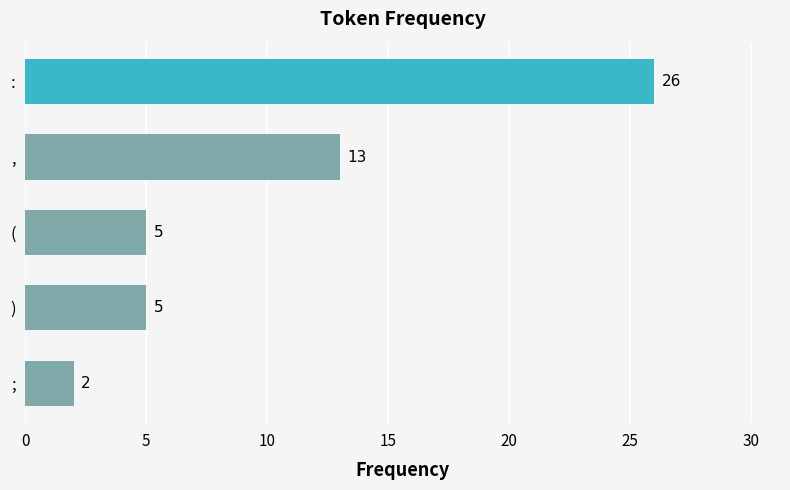

Count the values in the range 5 to 13.

3